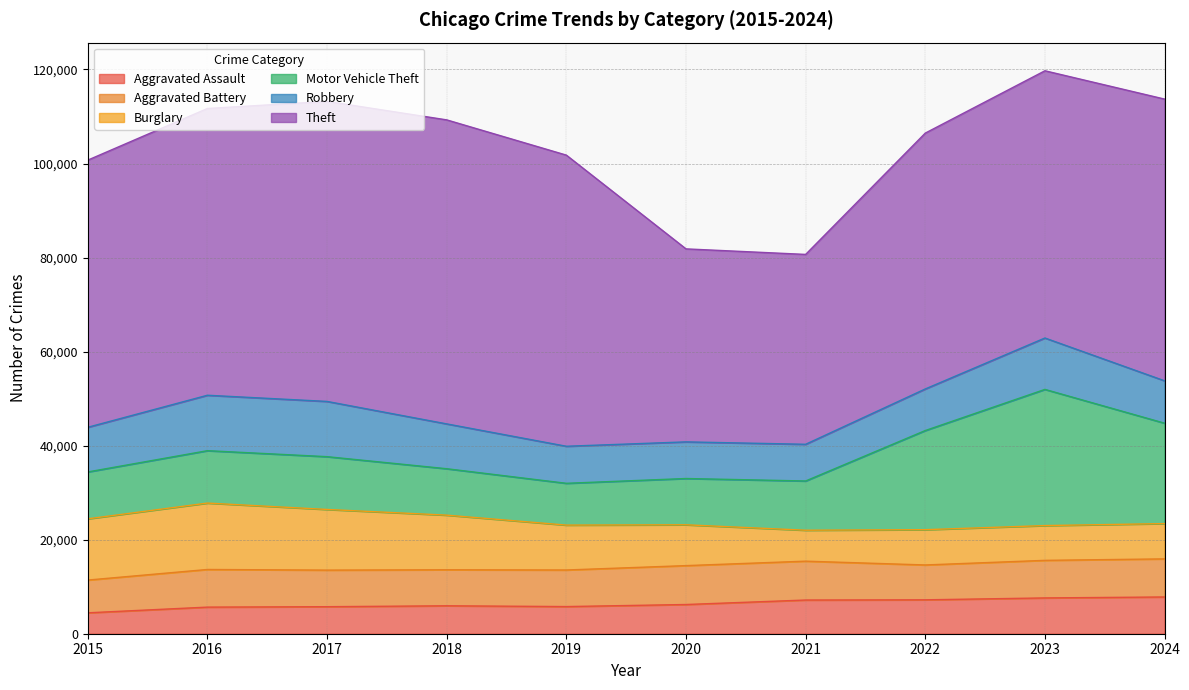

What is the value of the Robbery point at the 2nd from the left?

11789